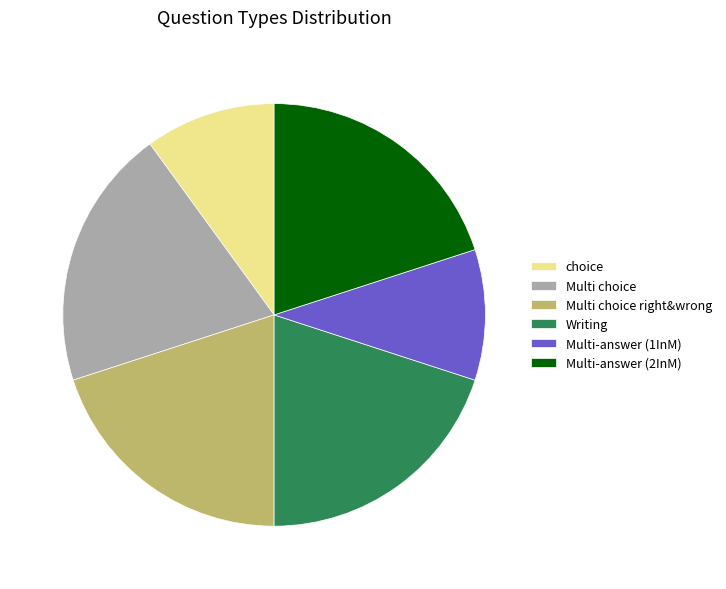

Is there any slice that represents more than half of the pie?

No